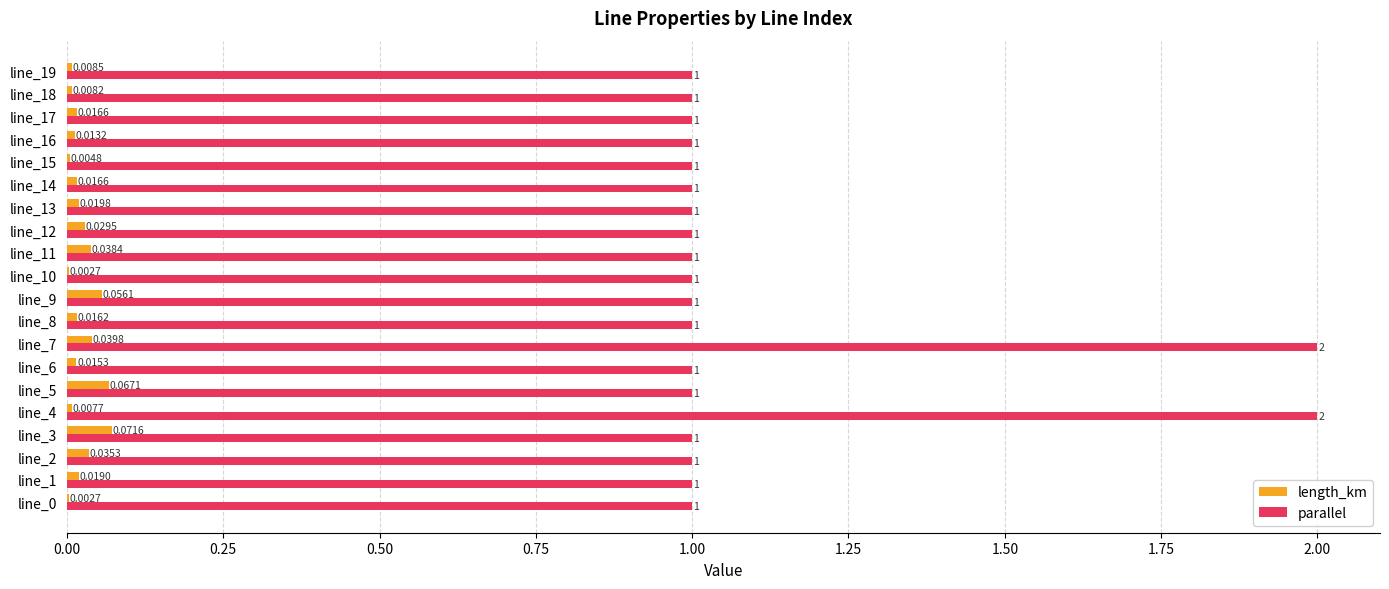

What is the highest value of the parallel series?

2.0